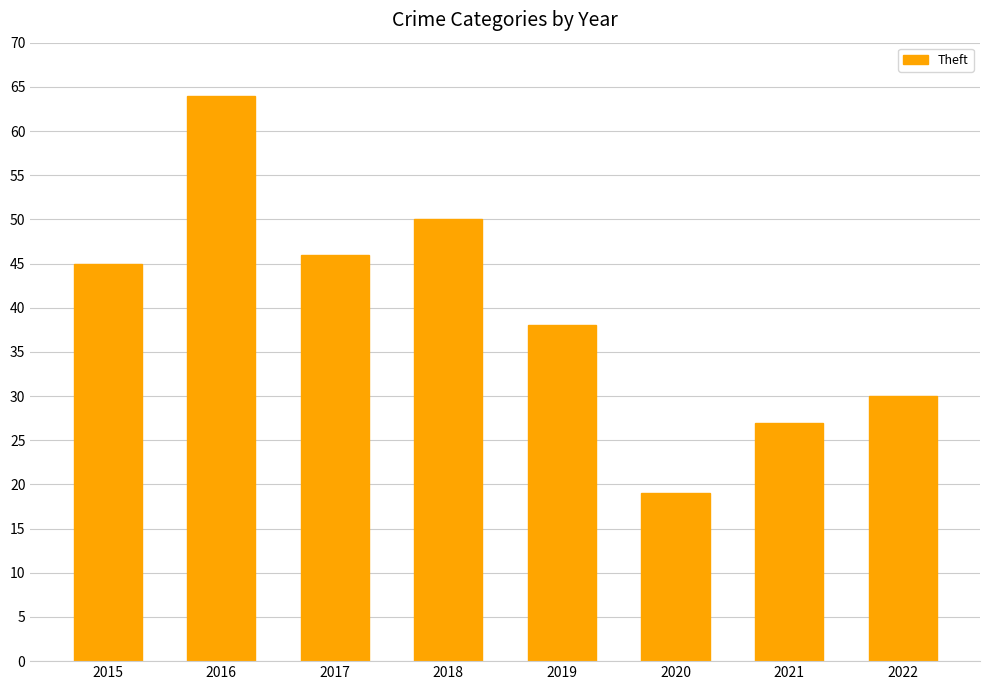

Reading left to right, extract all data points from this chart.

45	64	46	50	38	19	27	30